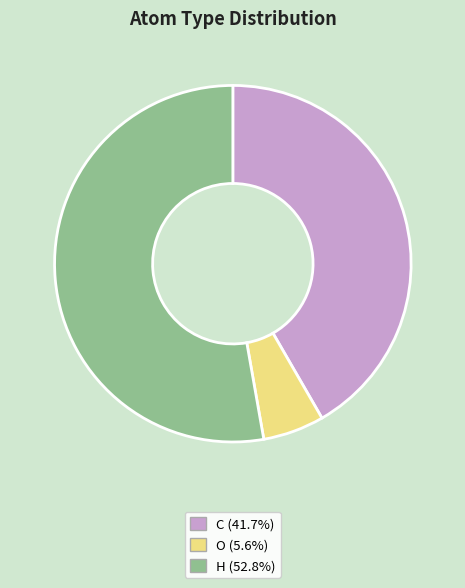

Approximately how many times larger is the value at H (52.8%) compared to C (41.7%)?

1.3